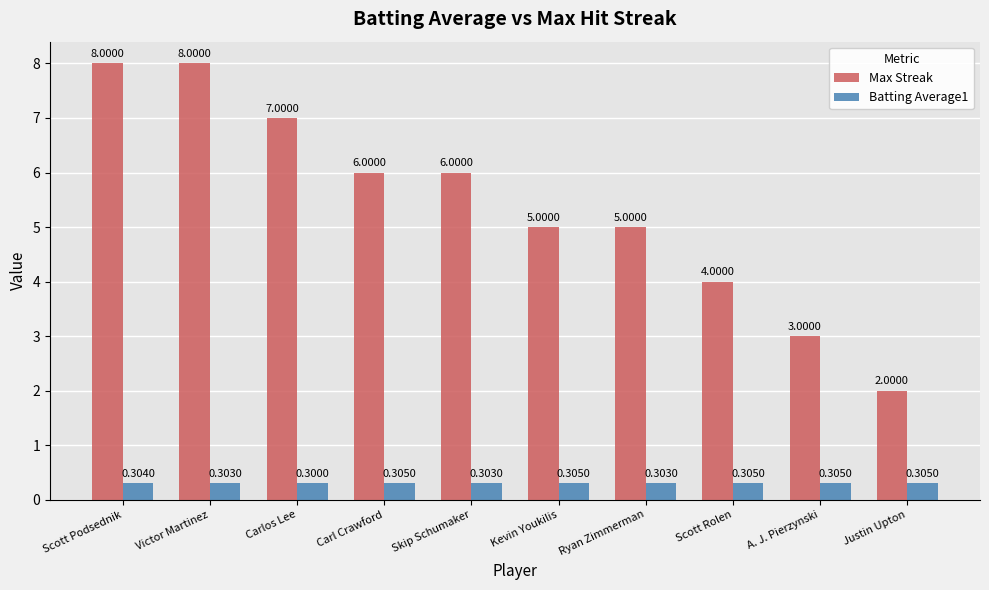

At which label does Max Streak first exceed 6?

Scott Podsednik